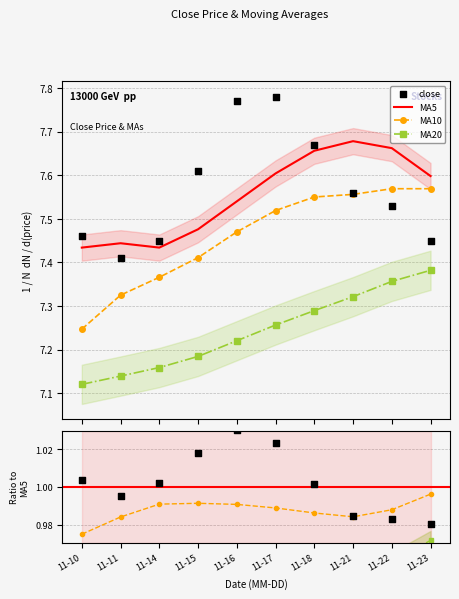

What are all the series names shown in the legend?

close, MA5, MA10, MA20